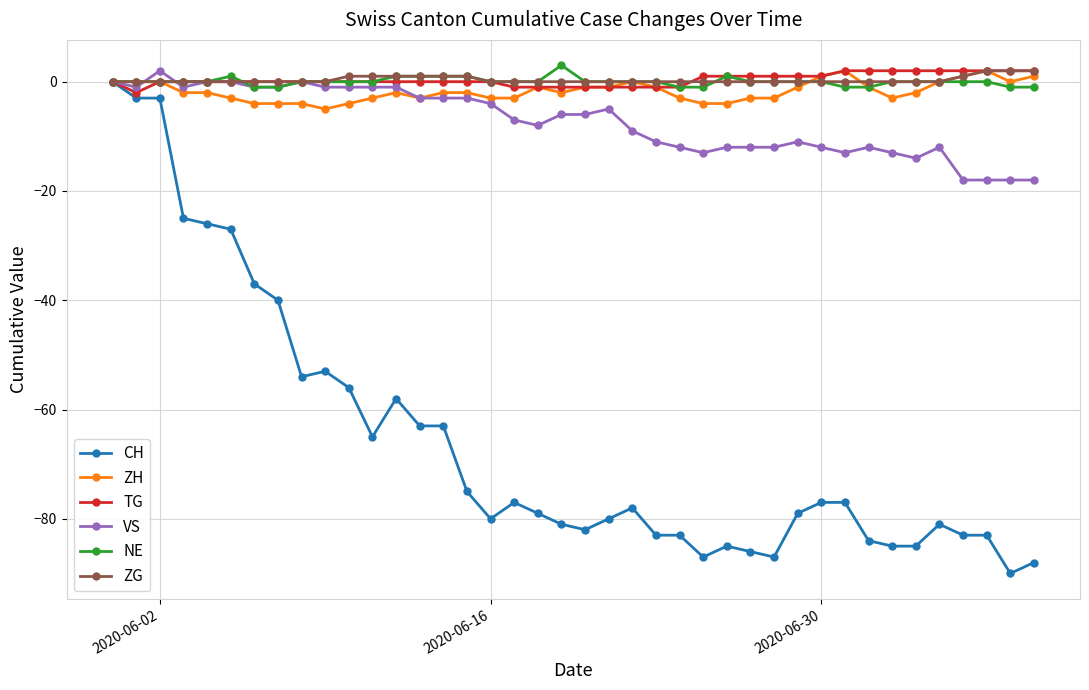

What is the minimum value shown in the chart?

-90